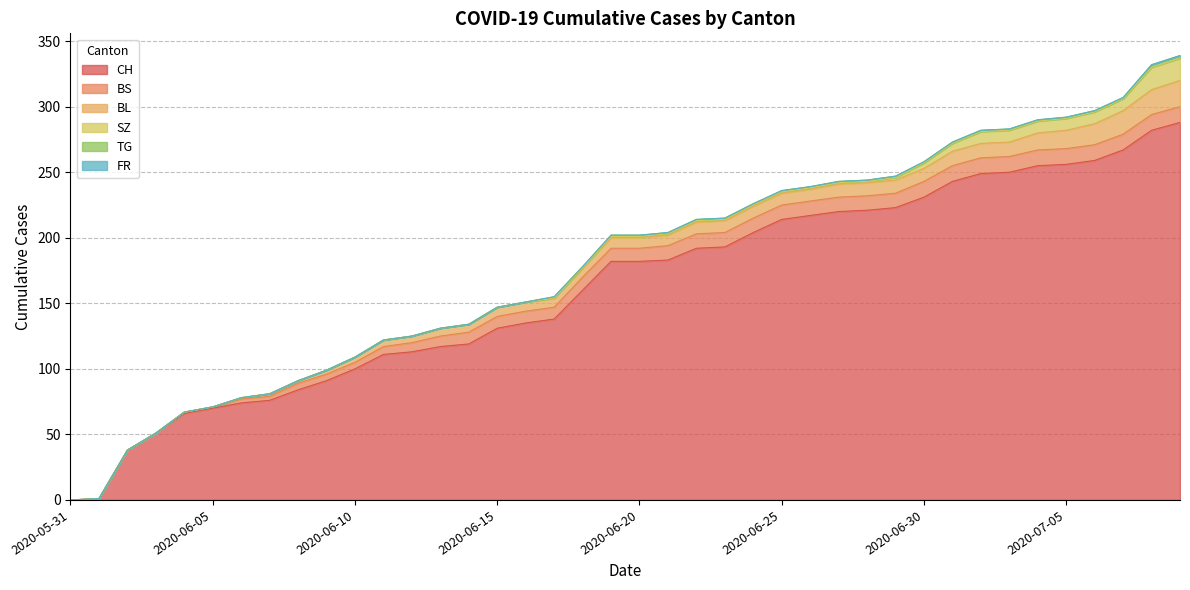

How many lines are shown in the chart?

6